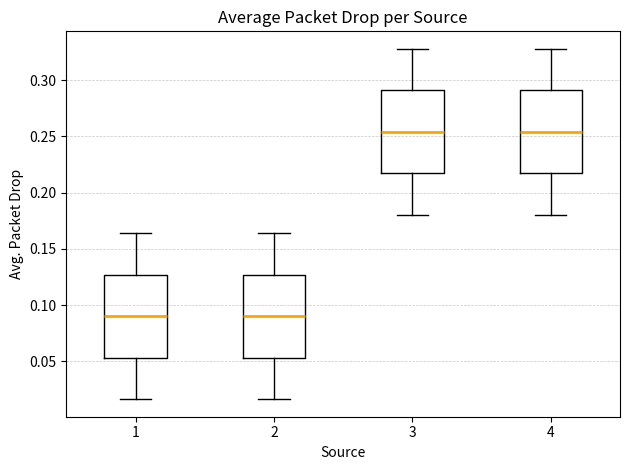

Where is the upper edge of the box at x = 4 on the y-axis? The values are not printed on the chart, so give them approximately, as read against the axis.

0.290